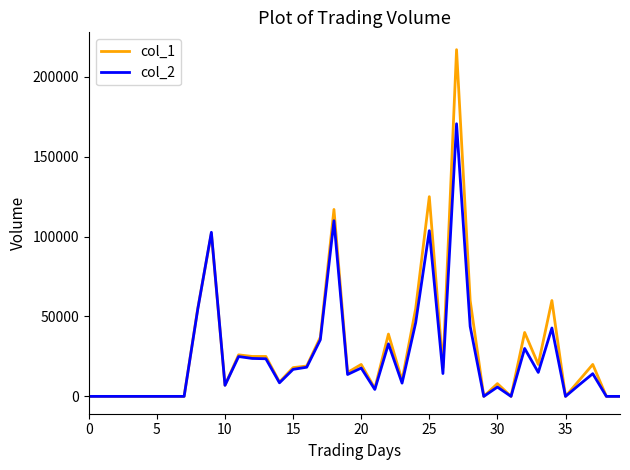

What is the greatest value displayed?

217000